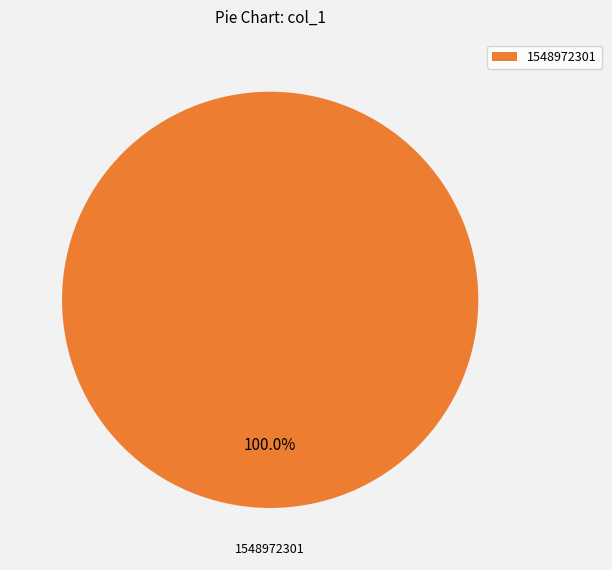

Is there a majority slice in this chart?

Yes